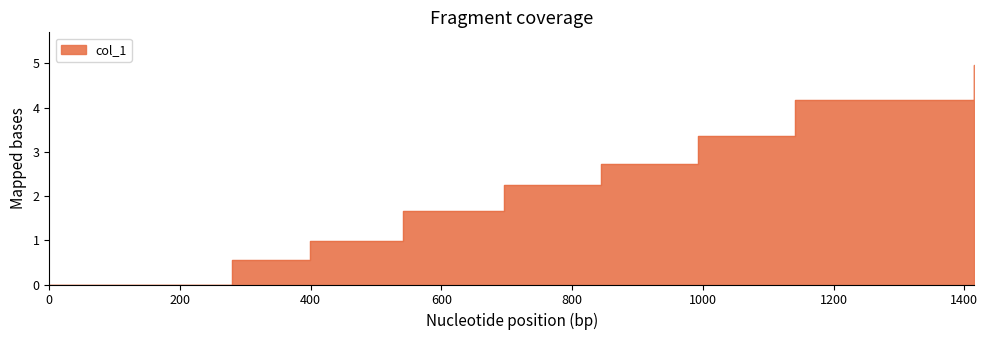

True or false: the data has more than 1 interior local peaks.

False